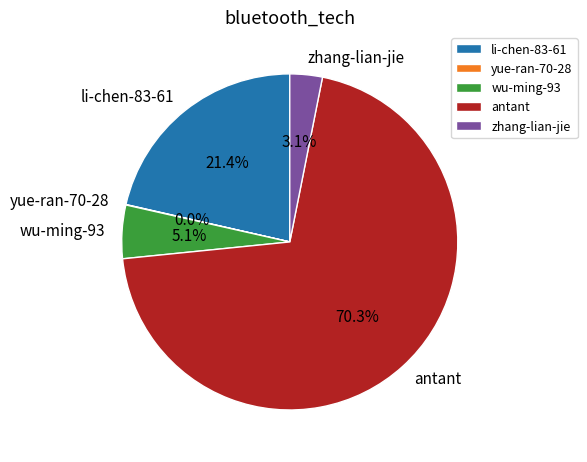

Does zhang-lian-jie represent more than half of the total?

No